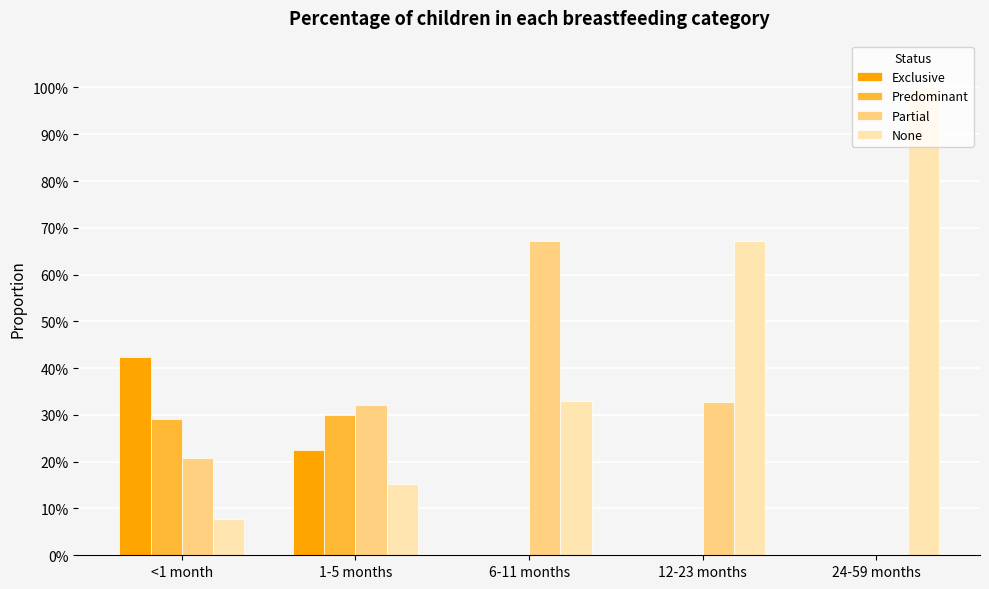

At which label does Partial reach its minimum?

24-59 months